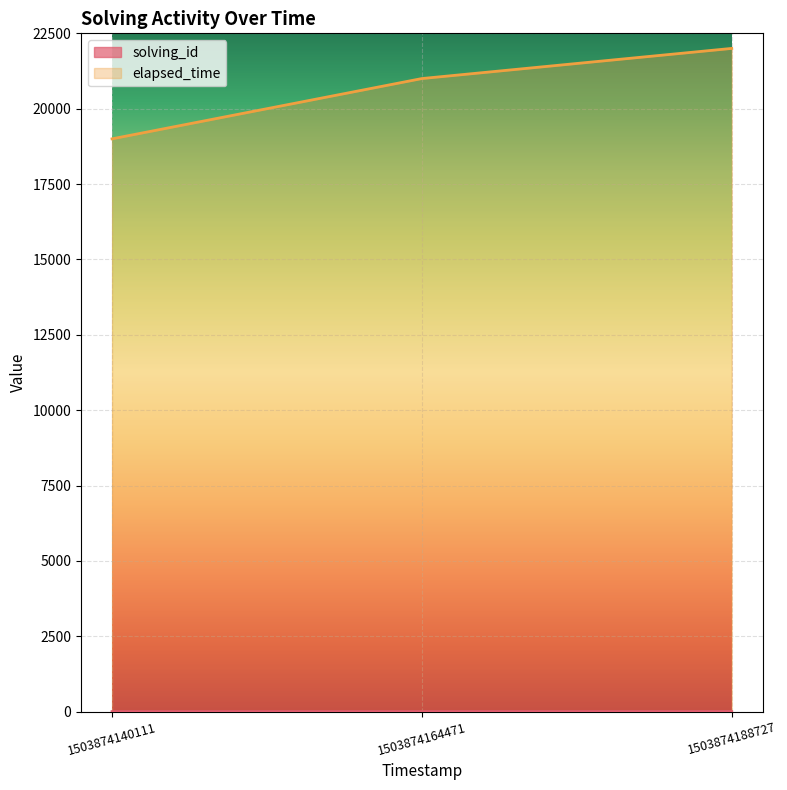

At 1503874188727, list the series in order from largest to smallest.

elapsed_time, solving_id